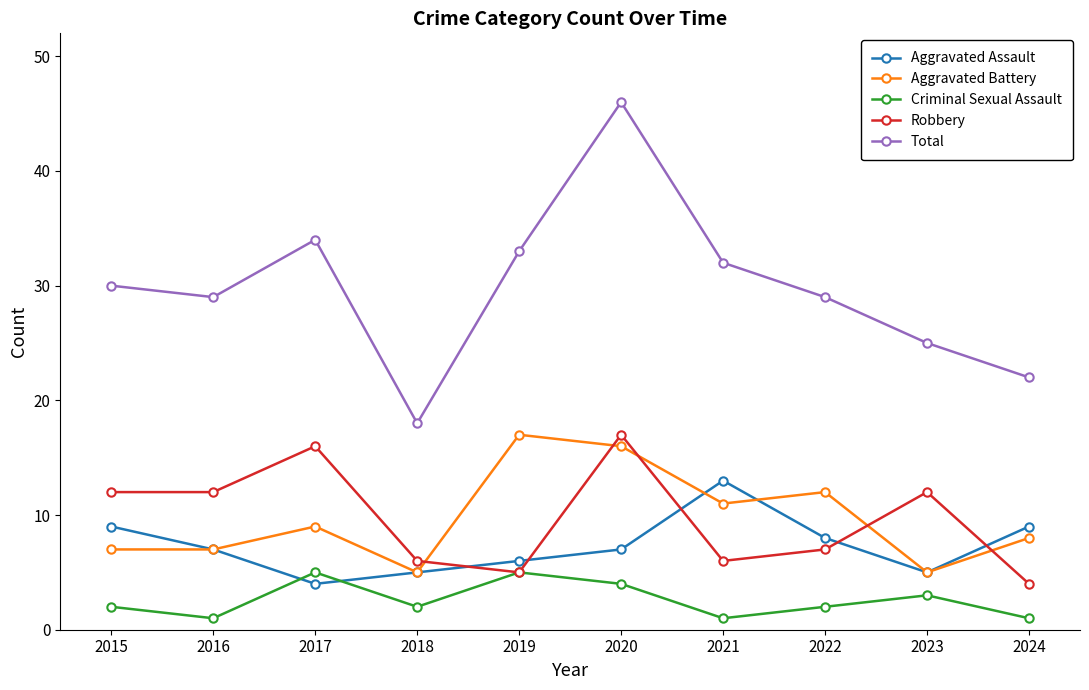

Is it true that Total equals 47 at 2019?

False